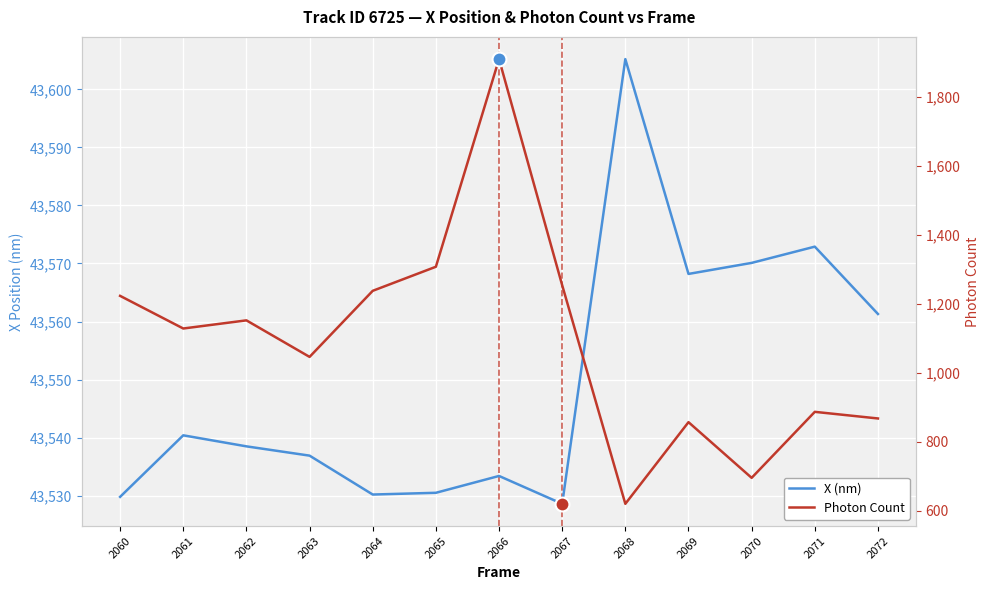

True or false: Photon Count and X (nm) cross at least once.

False